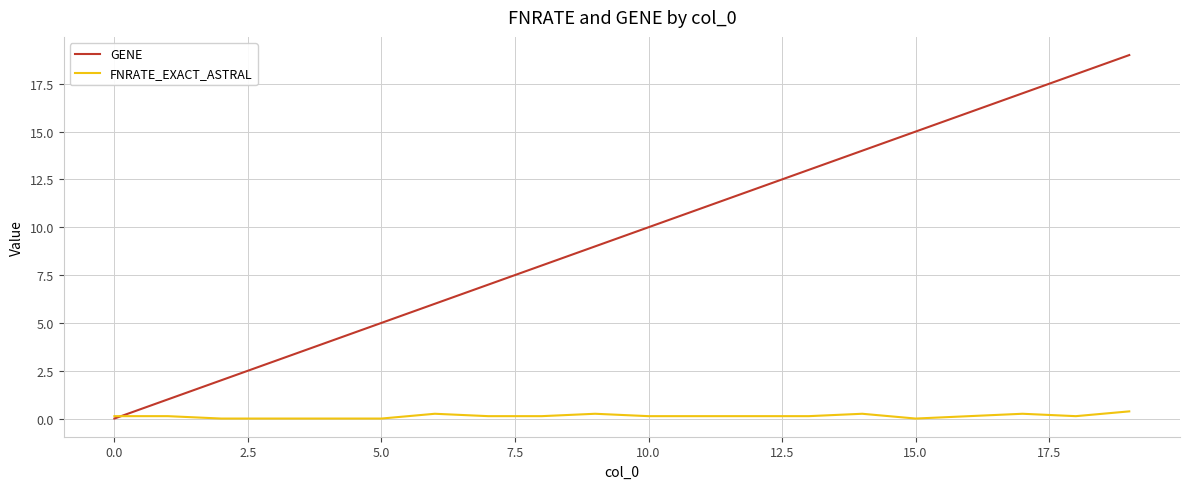

Which series ends up on top after the final intersection of FNRATE_EXACT_ASTRAL and GENE?

GENE